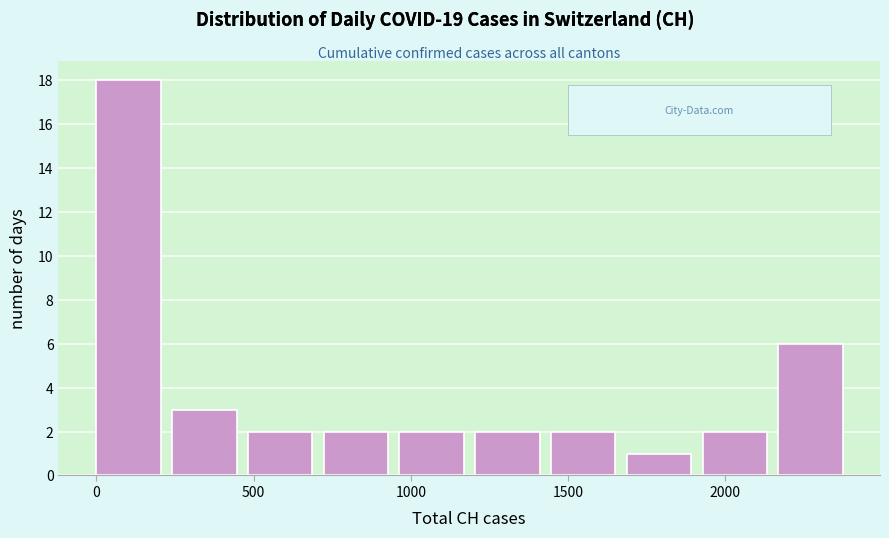

Over which range of the x-axis is the bar tallest?

0 to 250